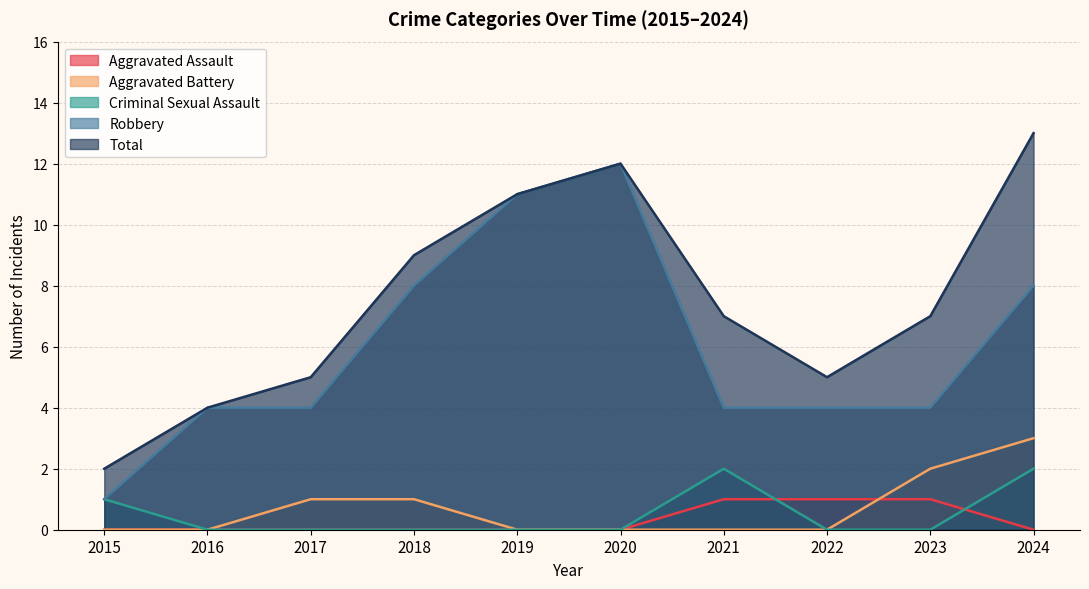

List the series in order of their peak value, highest first.

Total, Robbery, Aggravated Battery, Criminal Sexual Assault, Aggravated Assault